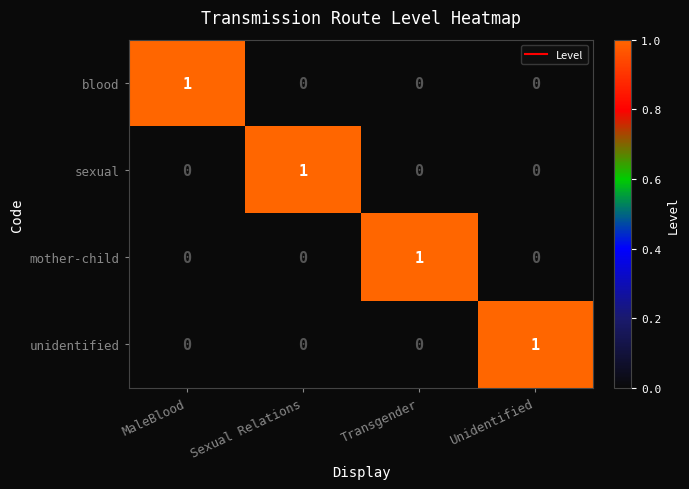

Reading left to right, transcribe all the data shown in this chart.

blood: MaleBlood=1	Sexual Relations=0	Transgender=0	Unidentified=0
sexual: MaleBlood=0	Sexual Relations=1	Transgender=0	Unidentified=0
mother-child: MaleBlood=0	Sexual Relations=0	Transgender=1	Unidentified=0
unidentified: MaleBlood=0	Sexual Relations=0	Transgender=0	Unidentified=1